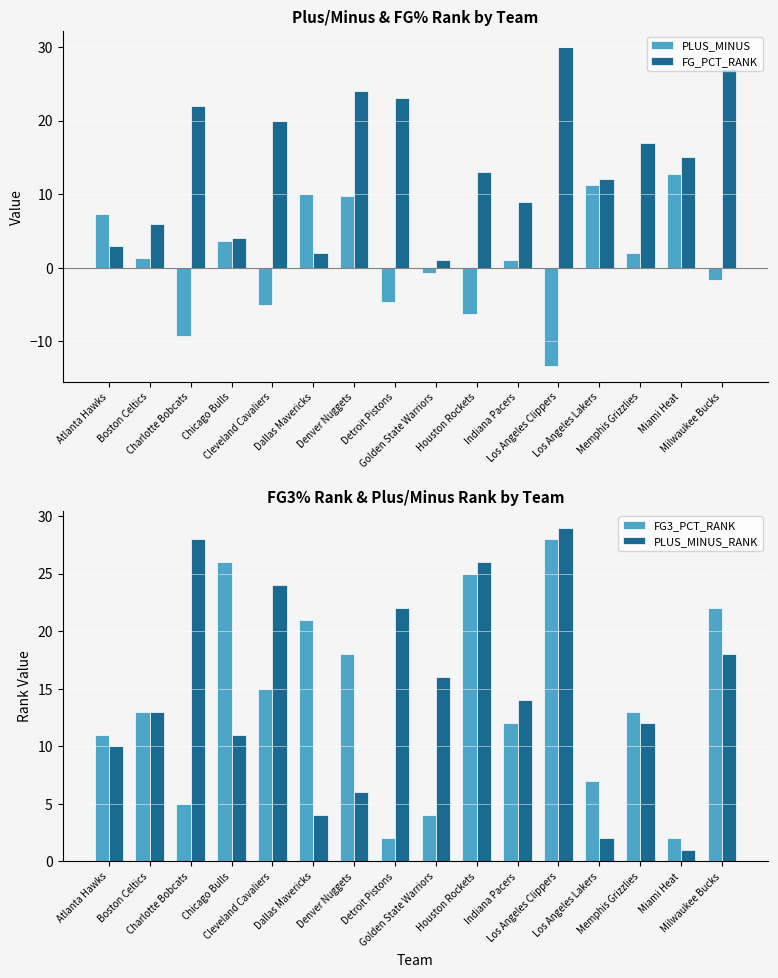

Which series has the largest total across all categories?

PLUS_MINUS_RANK